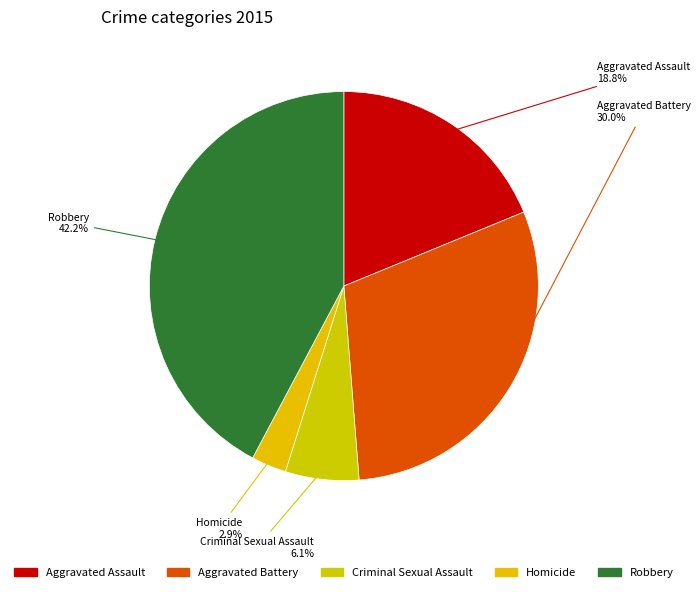

What percentage do Aggravated Assault and Homicide together represent?

21.7%